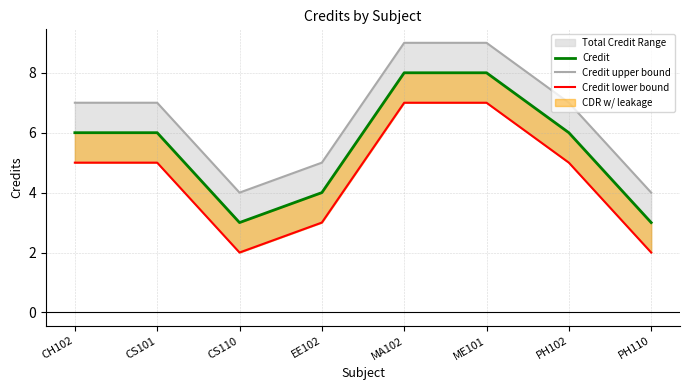

What is the label of the 1st point from the left?

CH102